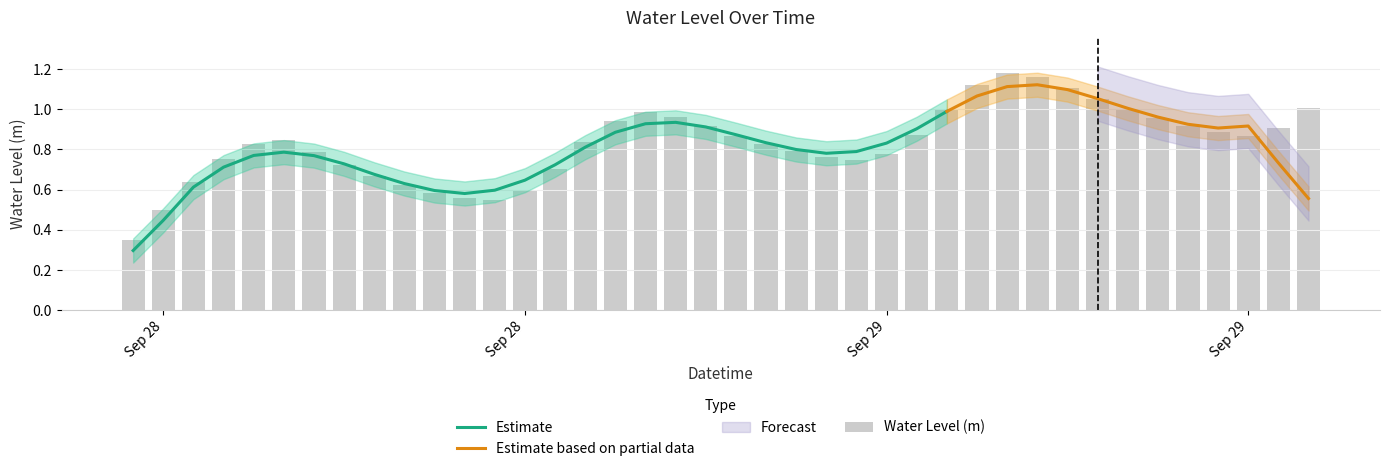

List the labels in order of value, smallest first.

2024-09-28 06:00:00, 2024-09-28 07:00:00, 2024-09-28 18:00:00, 2024-09-28 17:00:00, 2024-09-28 16:00:00, 2024-09-28 19:00:00, 2024-09-28 15:00:00, 2024-09-28 08:00:00, 2024-09-28 14:00:00, 2024-09-28 20:00:00, 2024-09-28 13:00:00, 2024-09-29 06:00:00, 2024-09-28 09:00:00, 2024-09-29 05:00:00, 2024-09-29 07:00:00, 2024-09-28 12:00:00, 2024-09-29 04:00:00, 2024-09-28 10:00:00, 2024-09-29 03:00:00, 2024-09-28 21:00:00, 2024-09-28 11:00:00, 2024-09-29 19:00:00, 2024-09-29 02:00:00, 2024-09-29 08:00:00, 2024-09-29 18:00:00, 2024-09-29 20:00:00, 2024-09-29 01:00:00, 2024-09-29 17:00:00, 2024-09-28 22:00:00, 2024-09-29 16:00:00, 2024-09-29 00:00:00, 2024-09-28 23:00:00, 2024-09-29 15:00:00, 2024-09-29 09:00:00, 2024-09-29 21:00:00, 2024-09-29 14:00:00, 2024-09-29 13:00:00, 2024-09-29 10:00:00, 2024-09-29 12:00:00, 2024-09-29 11:00:00